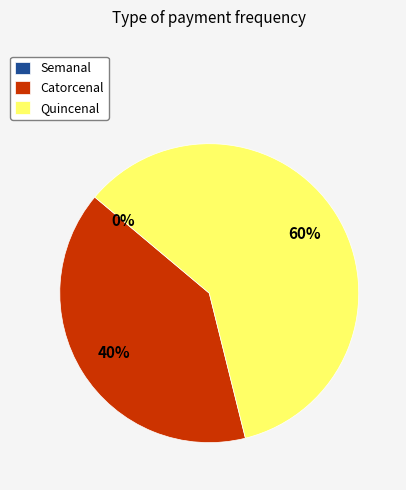

Which slice represents more than half of the pie?

Quincenal